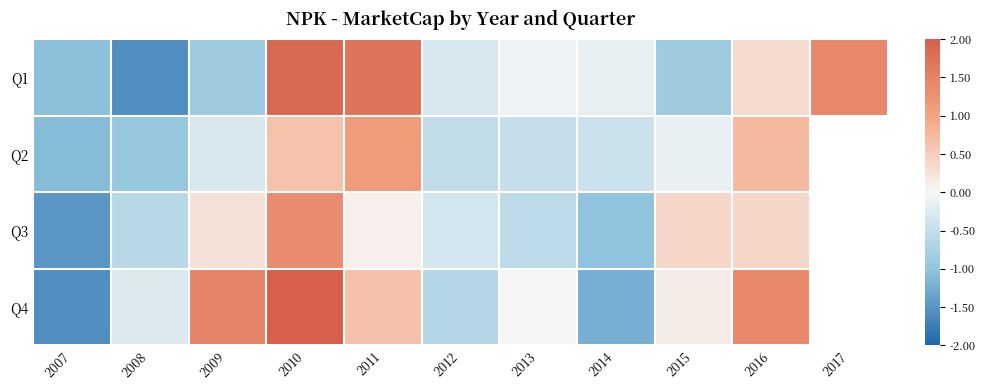

At how many categories does at least one series exceed -1?

10